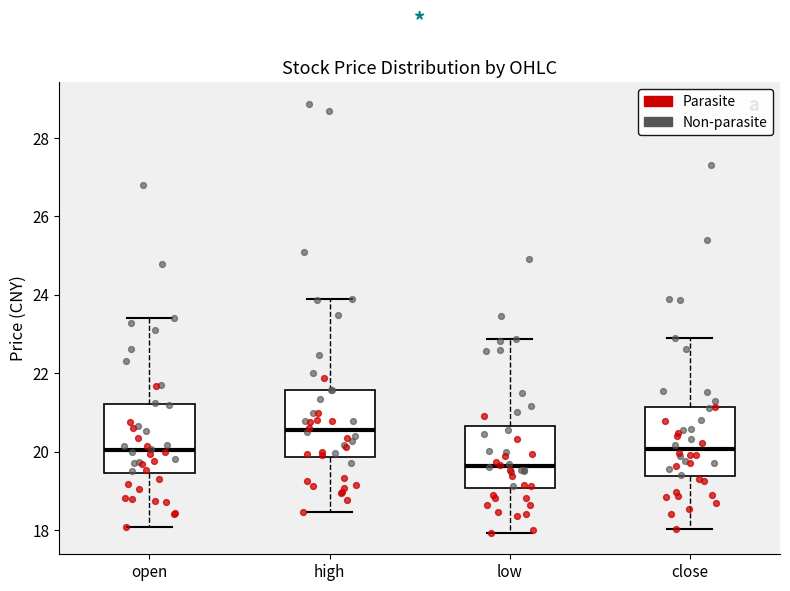

Which box's median line is the lowest?

low